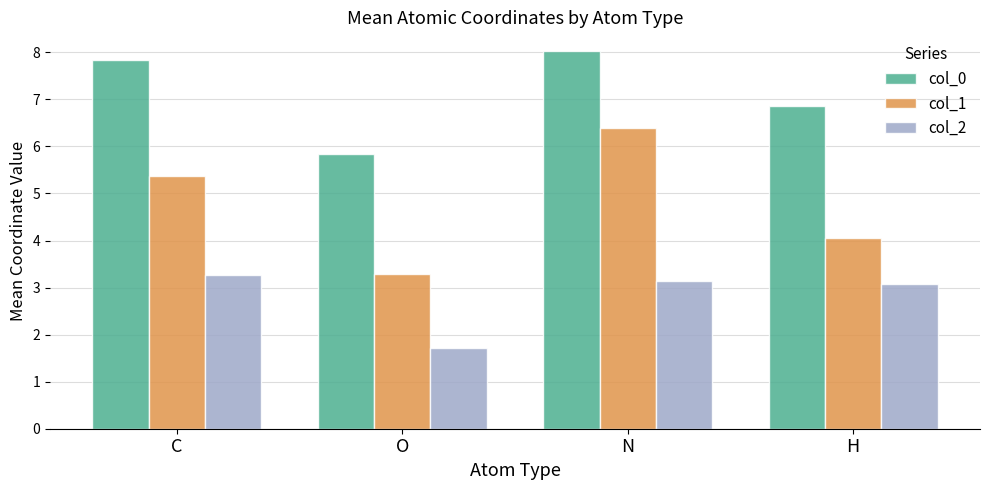

What is the label of the 2nd bar from the right?

N